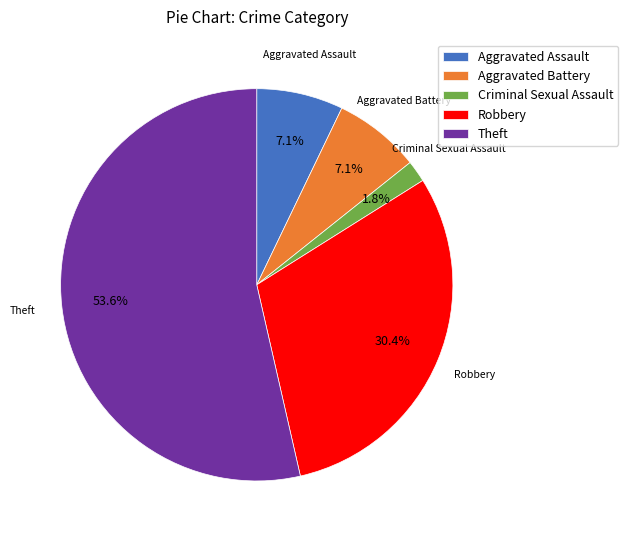

To the nearest percent, what is the combined percentage of Theft and Aggravated Battery?

61%